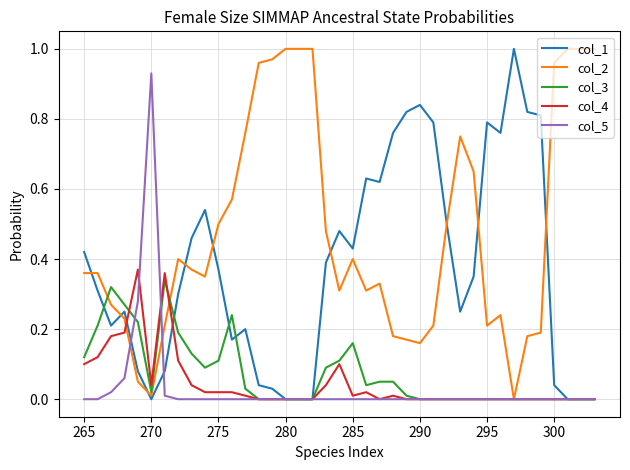

Which series has the largest total across all categories?

col_2